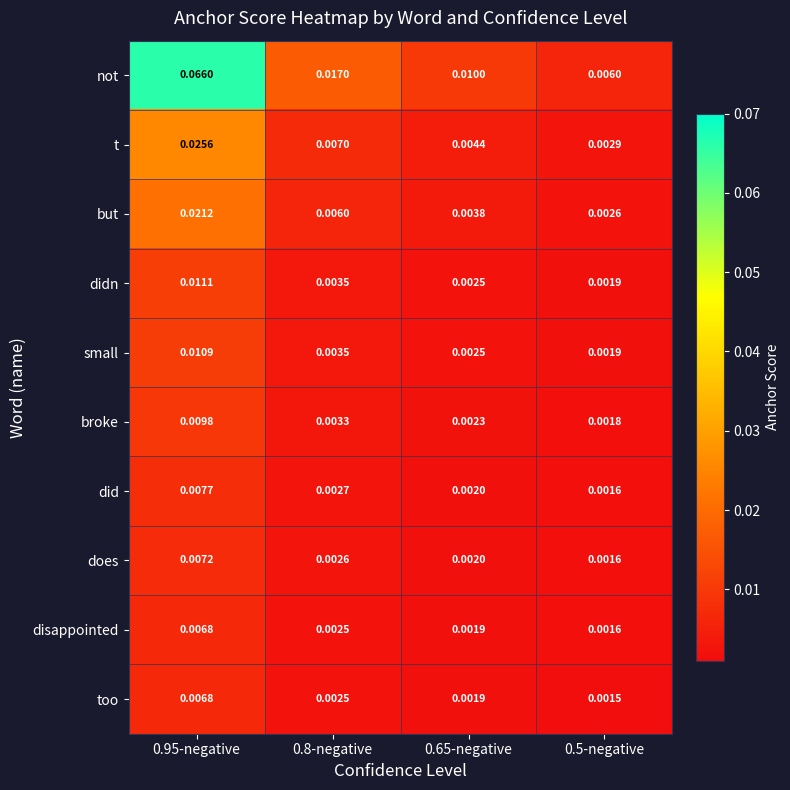

Is the value of broke at 0.95-negative greater than the value of t at 0.95-negative?

No